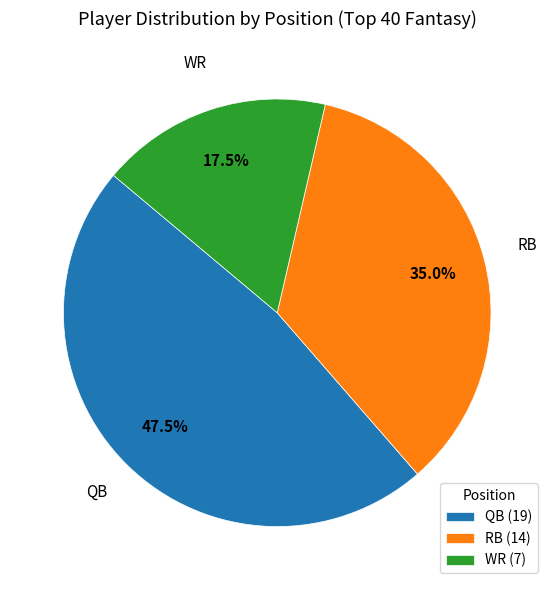

Do RB and QB together represent more than half of the pie?

Yes